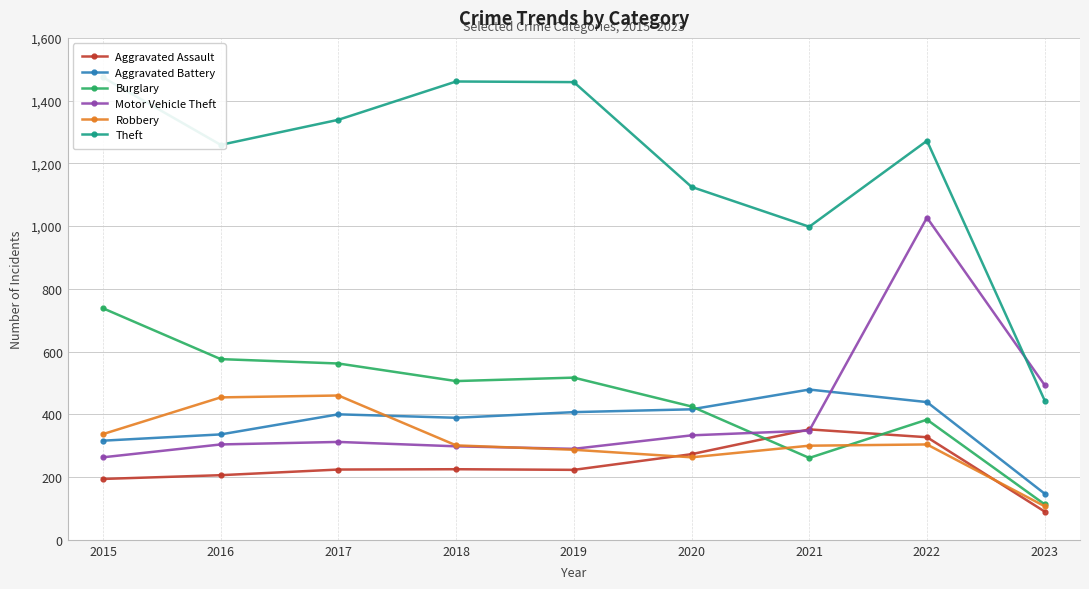

At which category is the sum across all series the highest?

2022